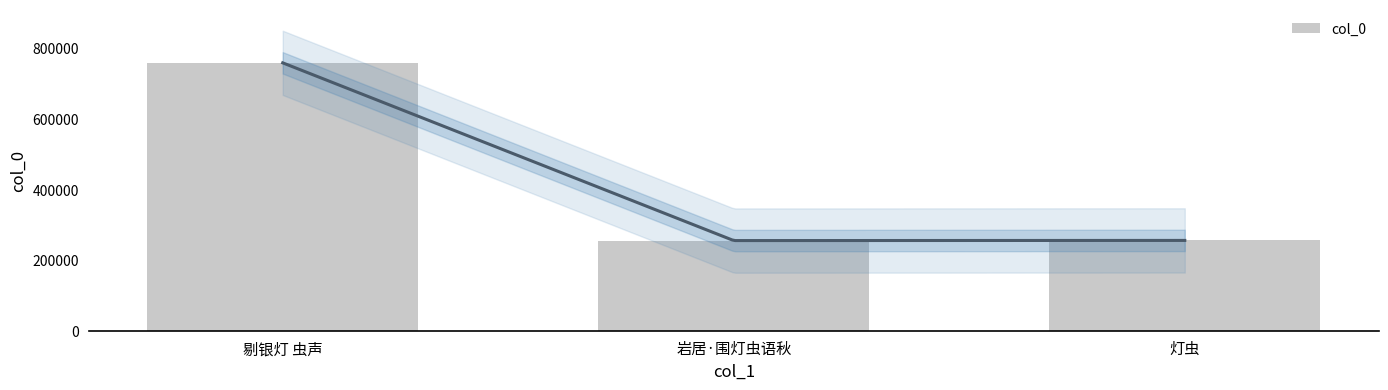

What is the sum of all values?

1268780